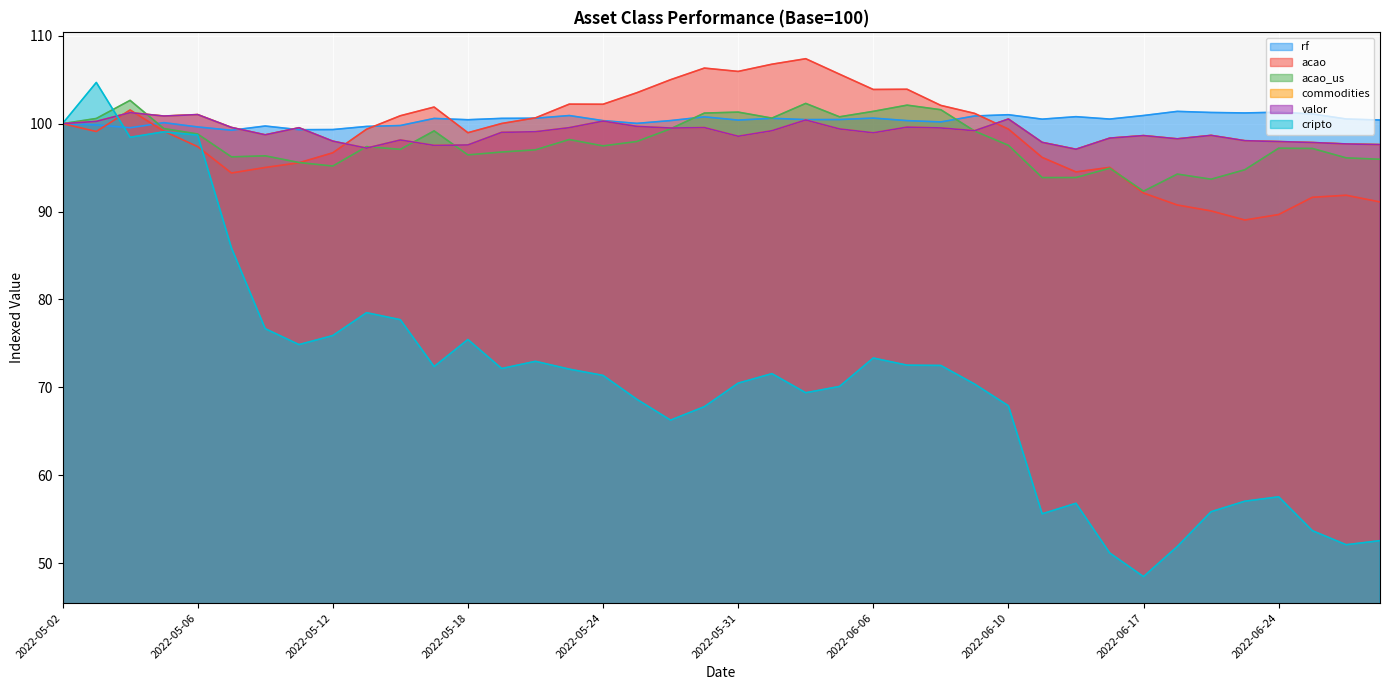

Where do rf and acao_us first cross each other?

2022-05-04 and 2022-05-05